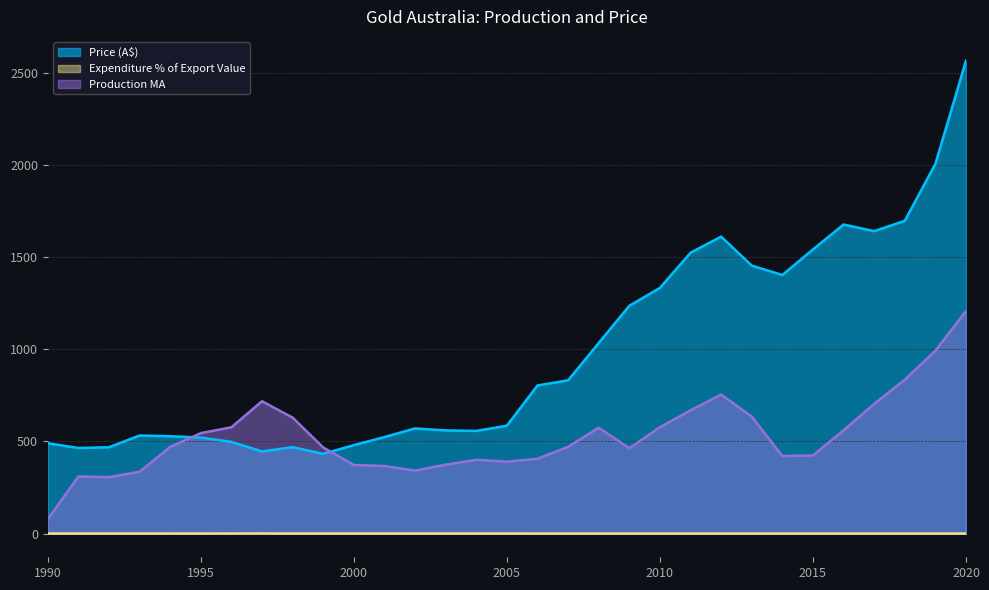

Which series has the largest range (max minus min)?

Price (A$)